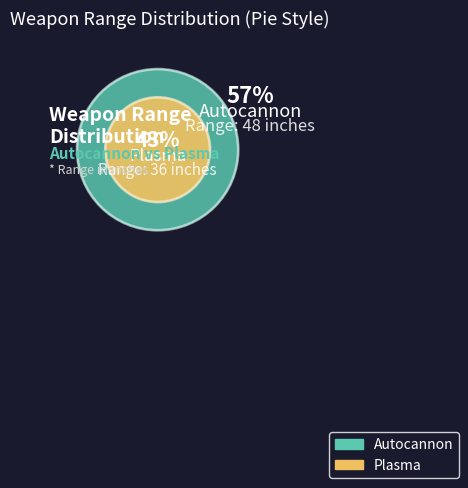

To the nearest percent, what percentage of the pie is Plasma?

43%